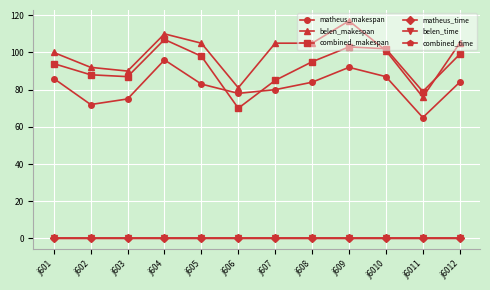

True or false: matheus_makespan and belen_makespan cross at least once.

False